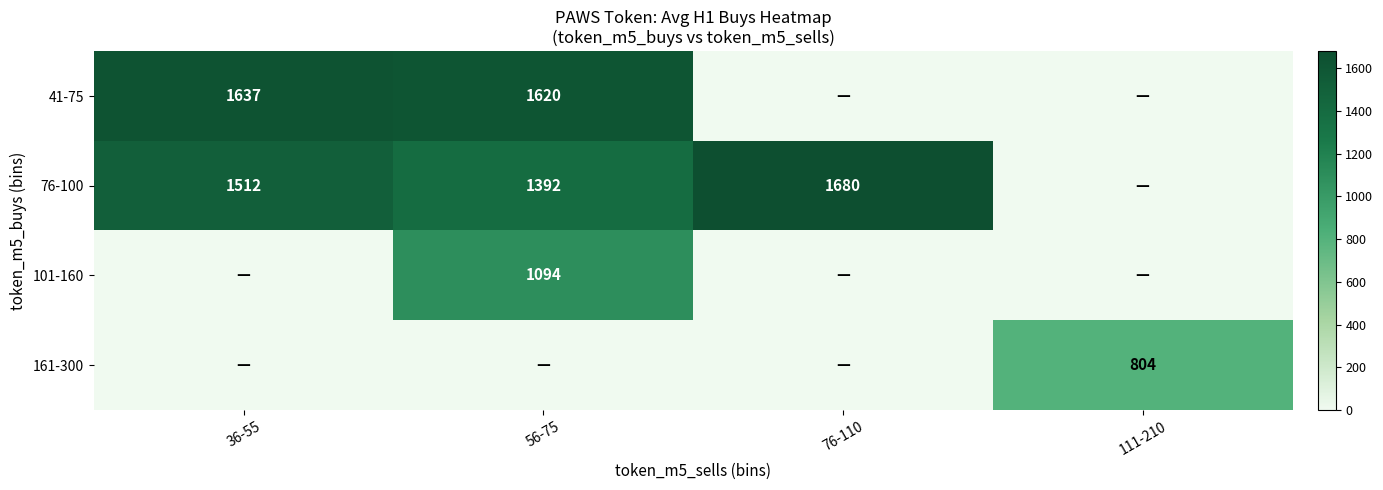

True or false: 161-300 has a value of 1183 at 111-210.

False